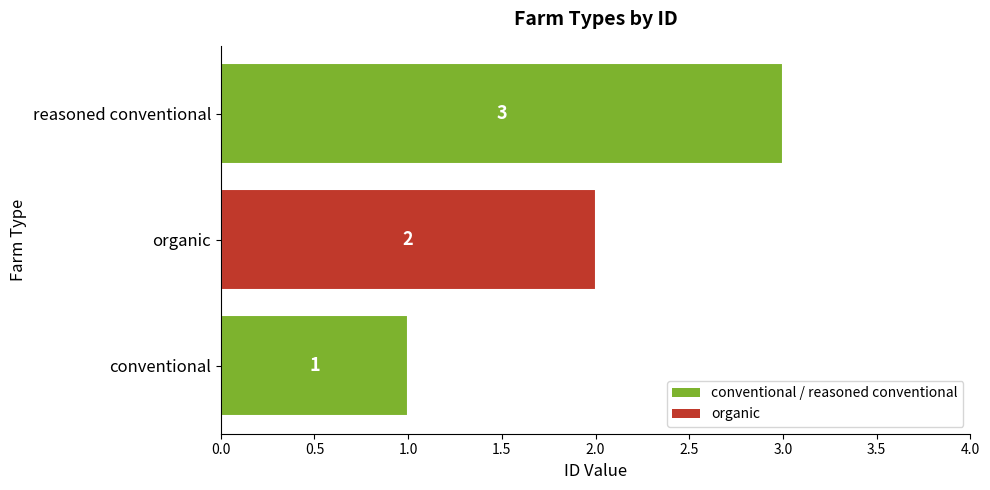

What is the greatest value displayed?

3